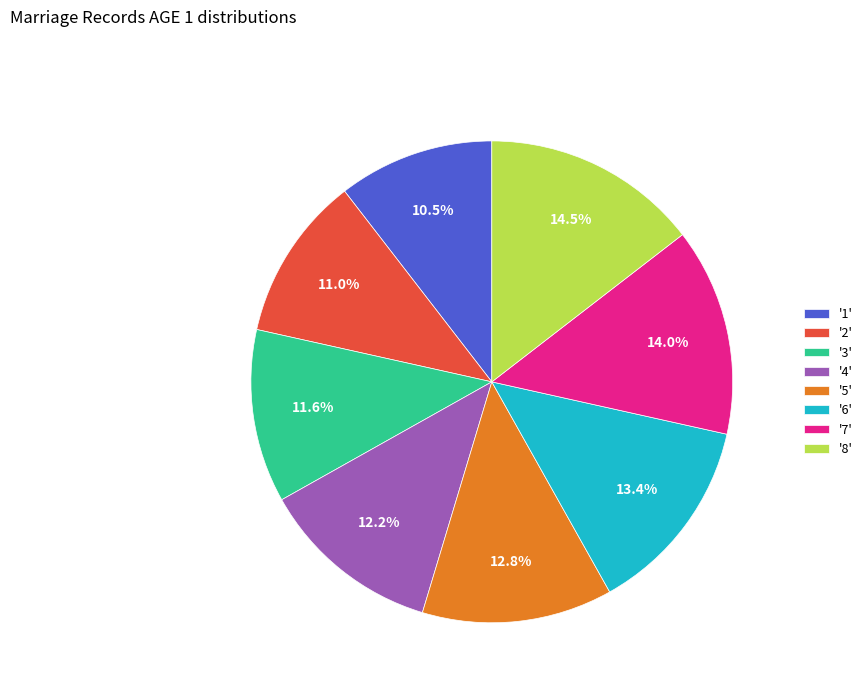

To the nearest percent, what is the difference between the largest and smallest slice percentages?

4%